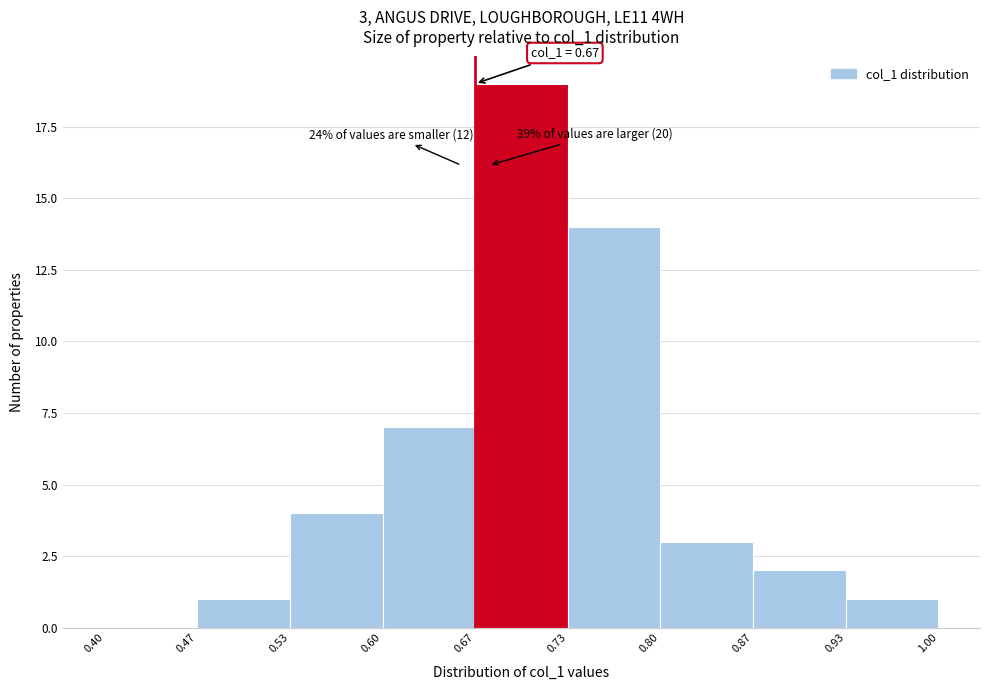

Over which range of the x-axis is the bar tallest?

0.67 to 0.73